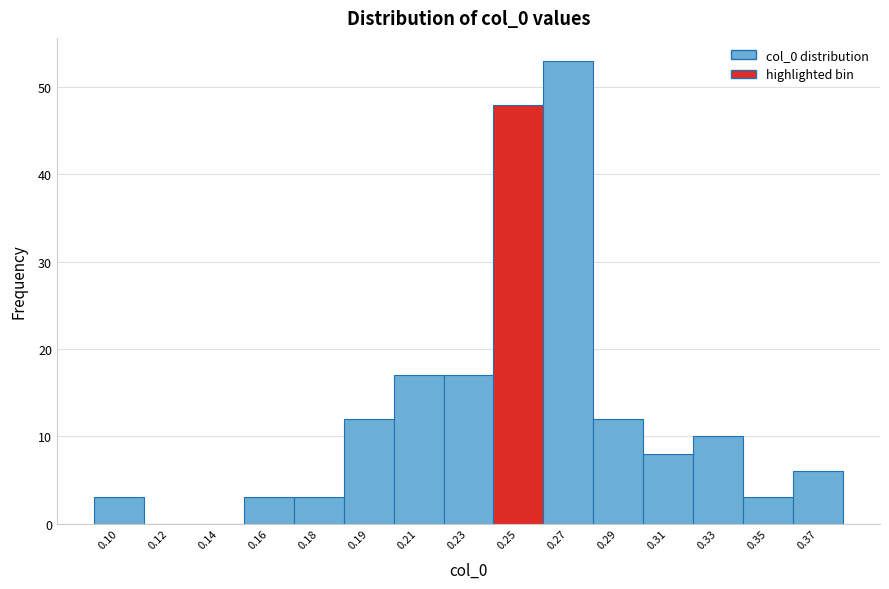

Reading right to left, extract all data points from this chart.

0.37=6	0.35=3	0.33=10	0.31=8	0.29=12	0.27=53	0.25=48	0.23=17	0.21=17	0.19=12	0.18=3	0.16=3	0.14=0	0.12=0	0.10=3